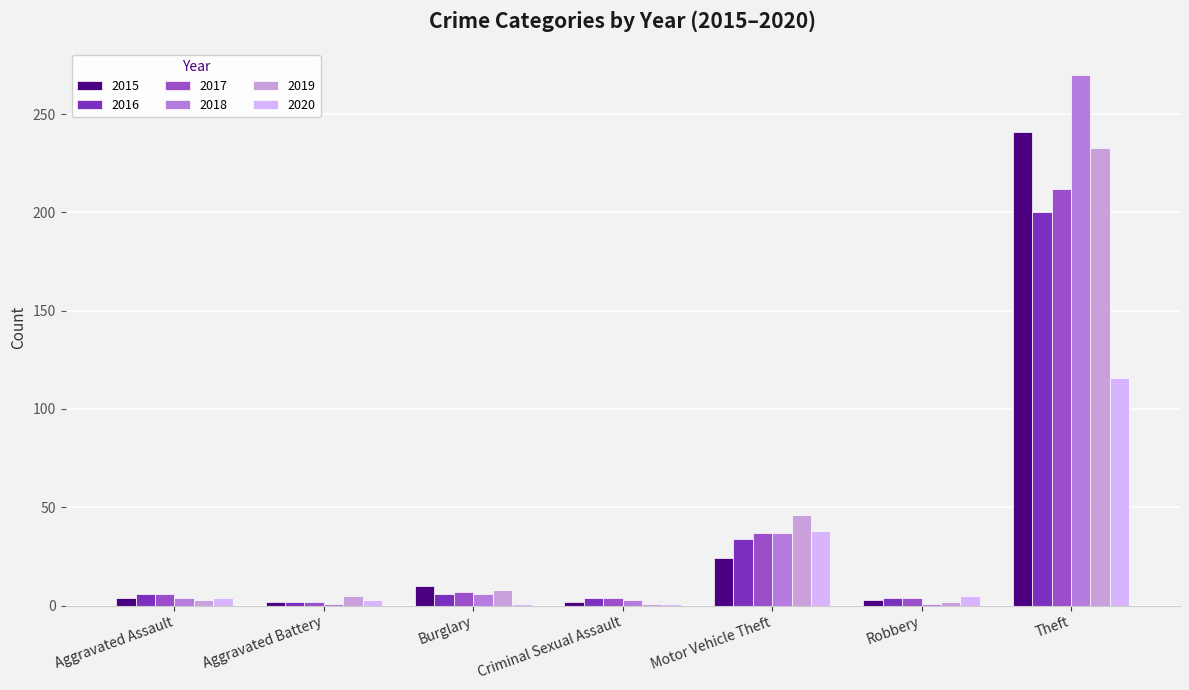

The 2018 series shows 51 at Motor Vehicle Theft. True or false?

False